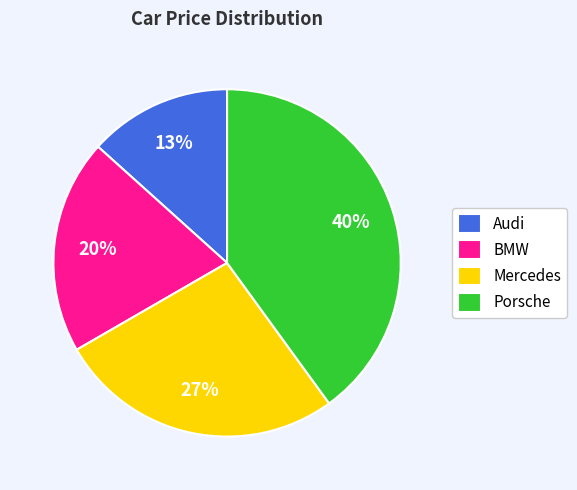

Which slice is the largest?

Porsche